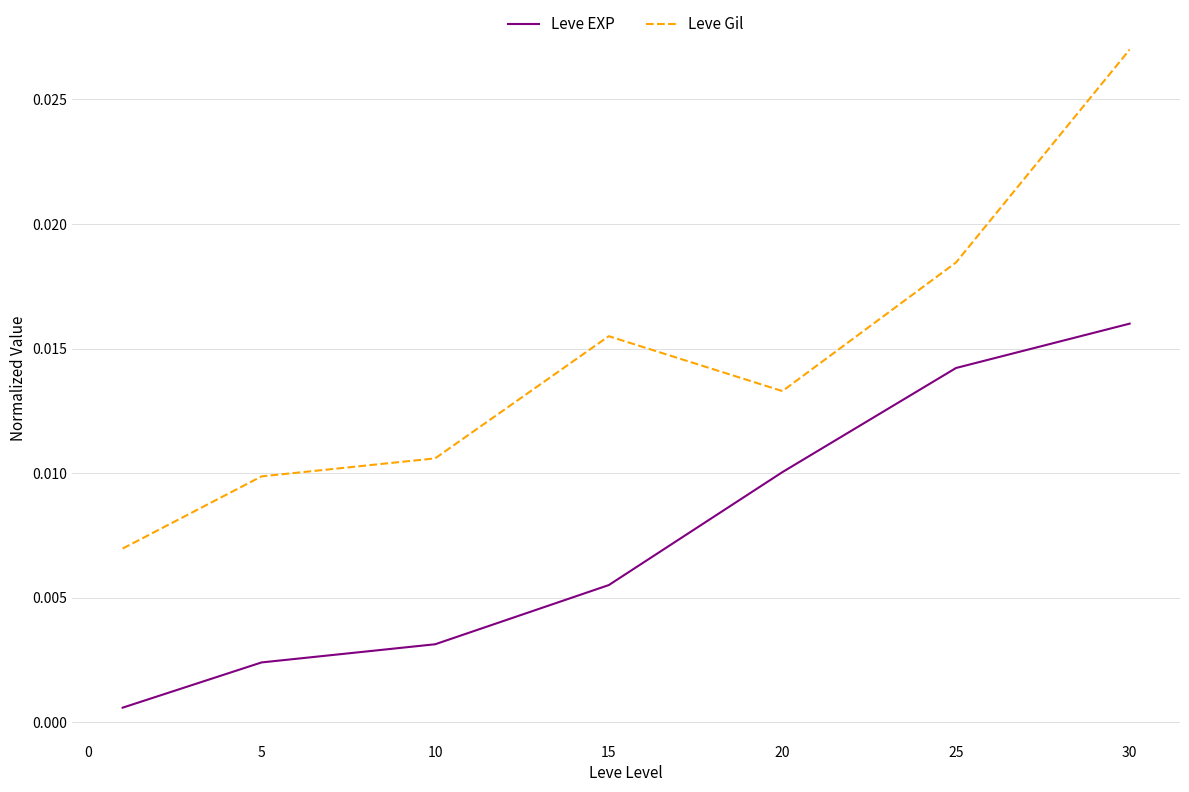

Which series has the largest range (max minus min)?

Leve Gil